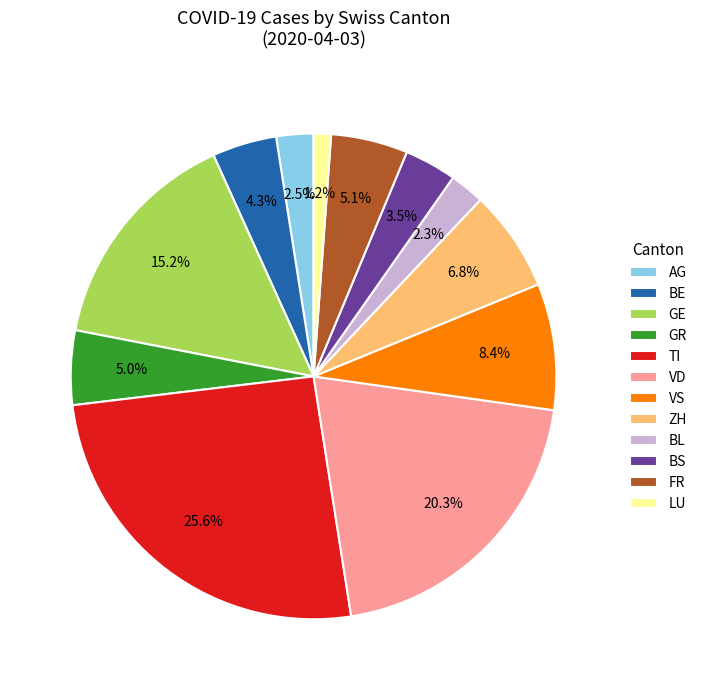

Is there a majority slice in this chart?

No